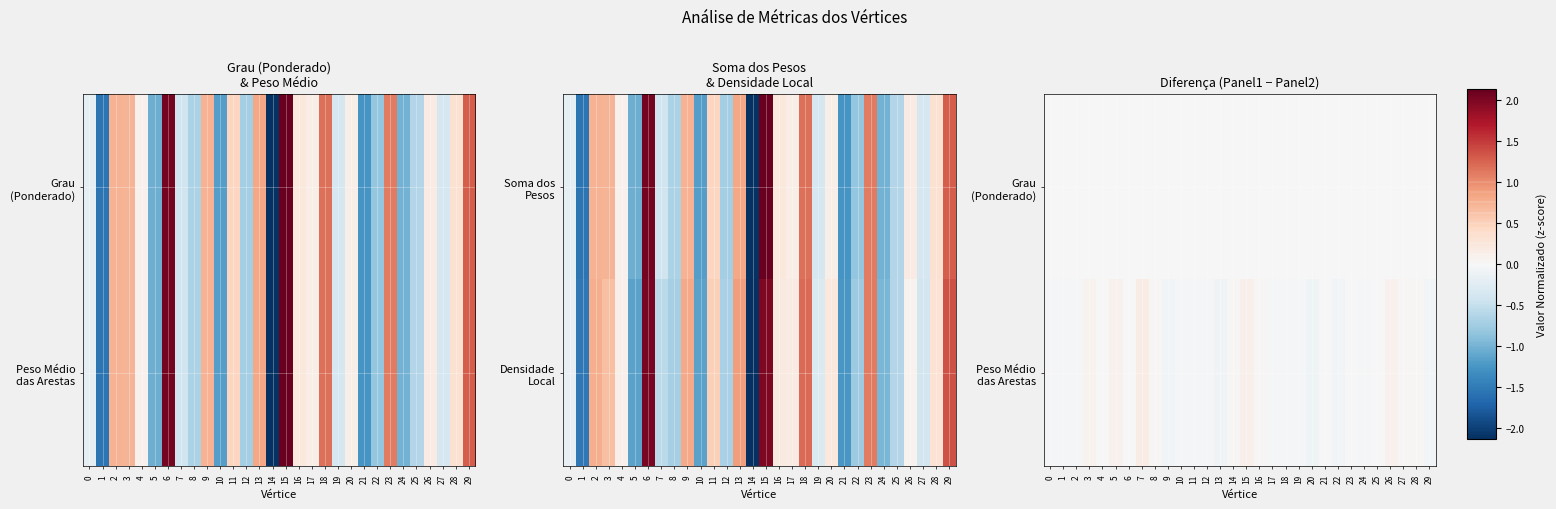

At which category is the sum across all series the highest?

7